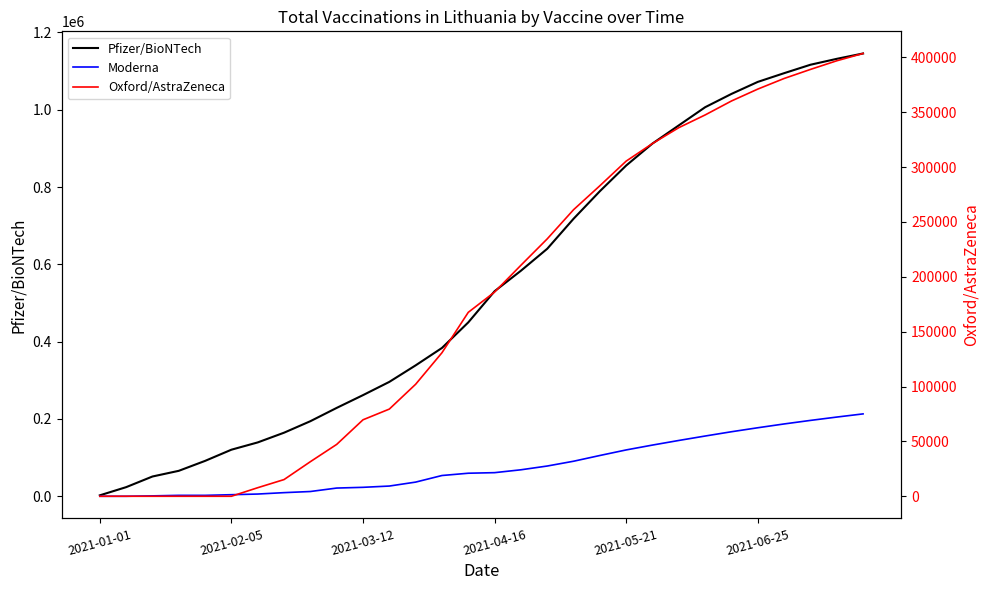

At which category is the sum across all series the highest?

29